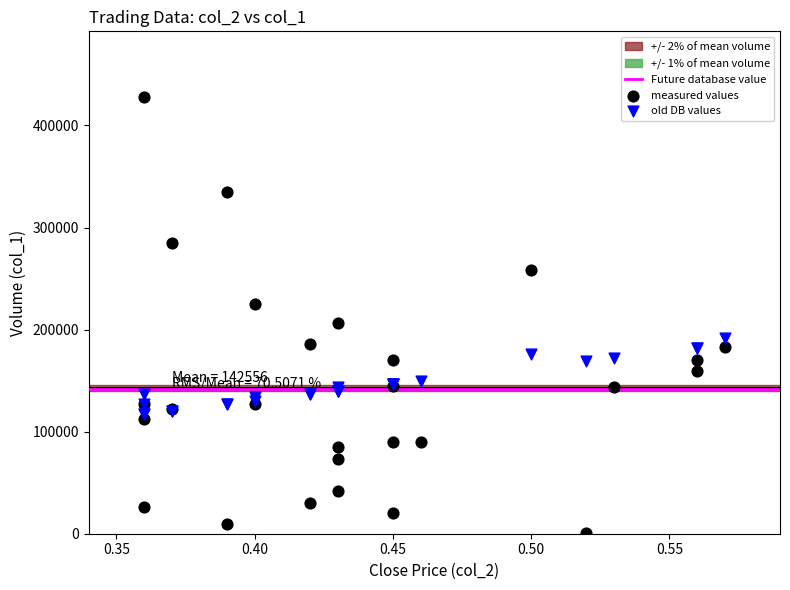

Which series contains the highest Y value?

measured values